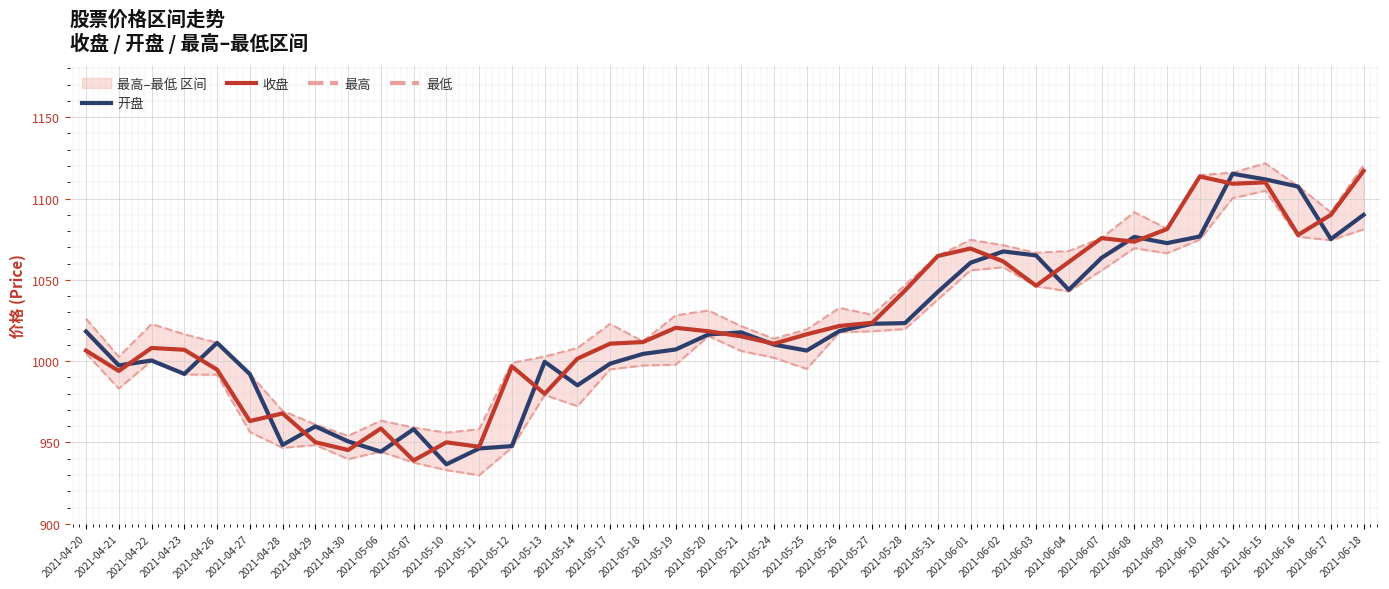

True or false: 最高 and 开盘 intersect in this chart.

False